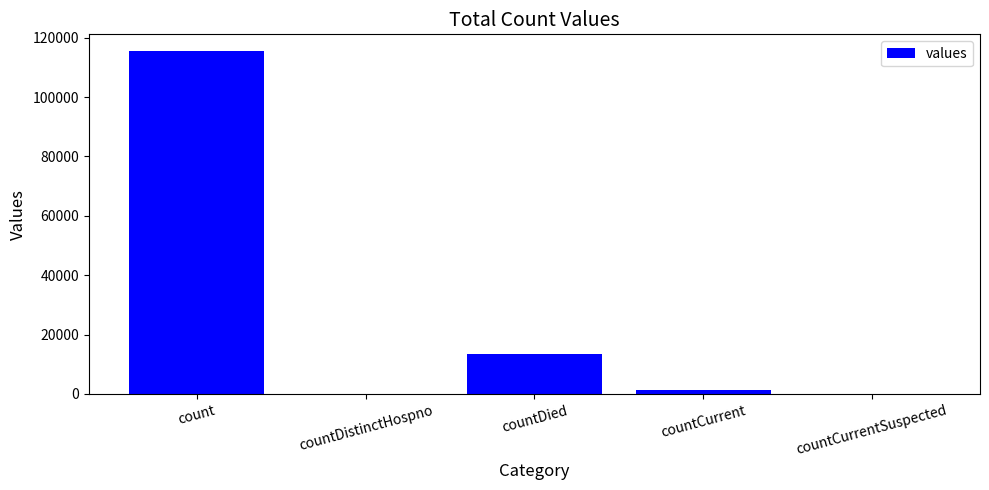

Approximately how many times larger is the value at count compared to countDied?

8.6